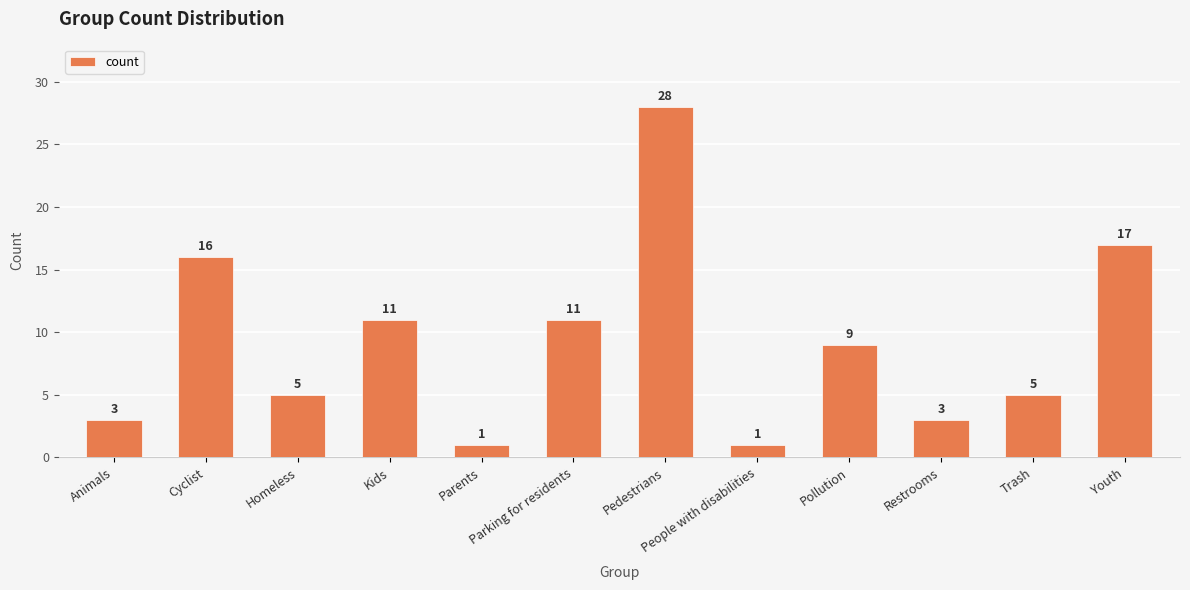

Approximately how many times larger is the value at Kids compared to Pollution?

1.2